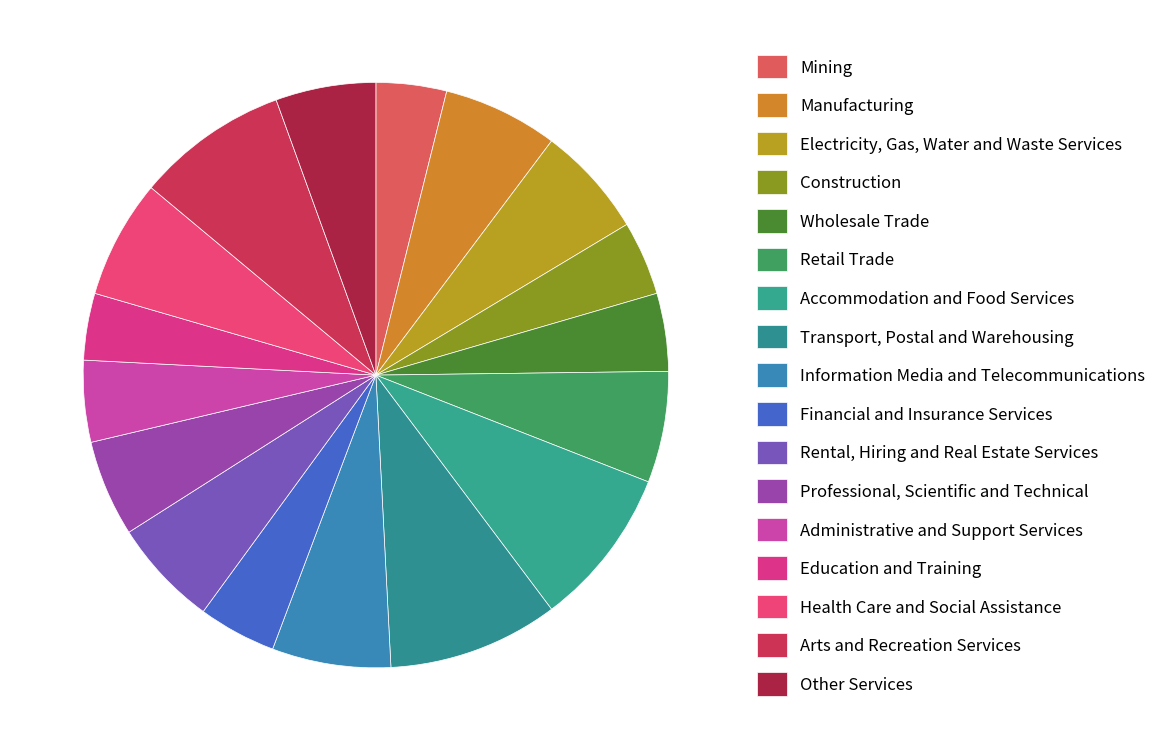

Does Information Media and Telecommunications represent more than half of the total?

No